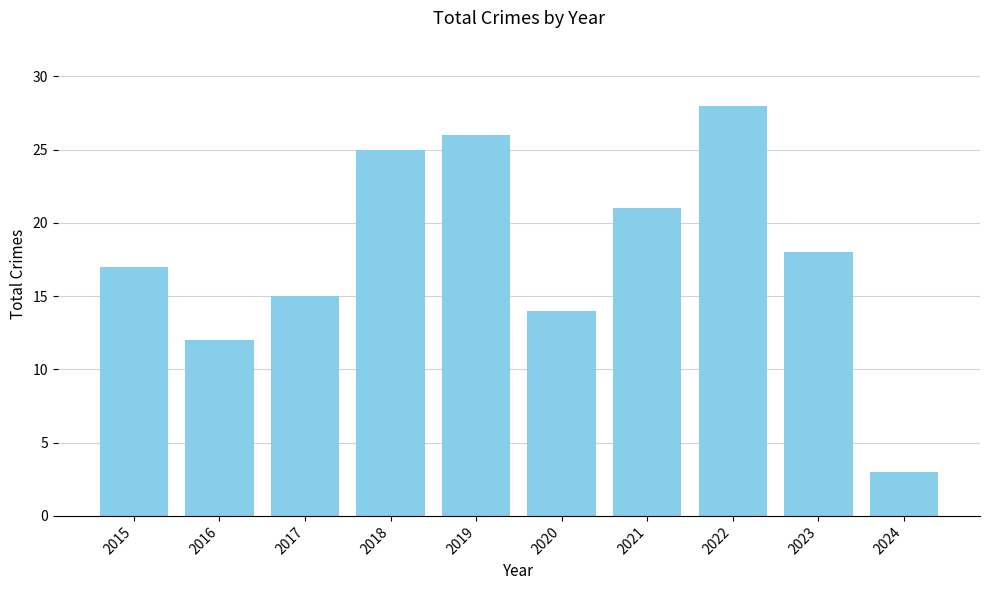

Which label corresponds to the largest value in the chart?

2022